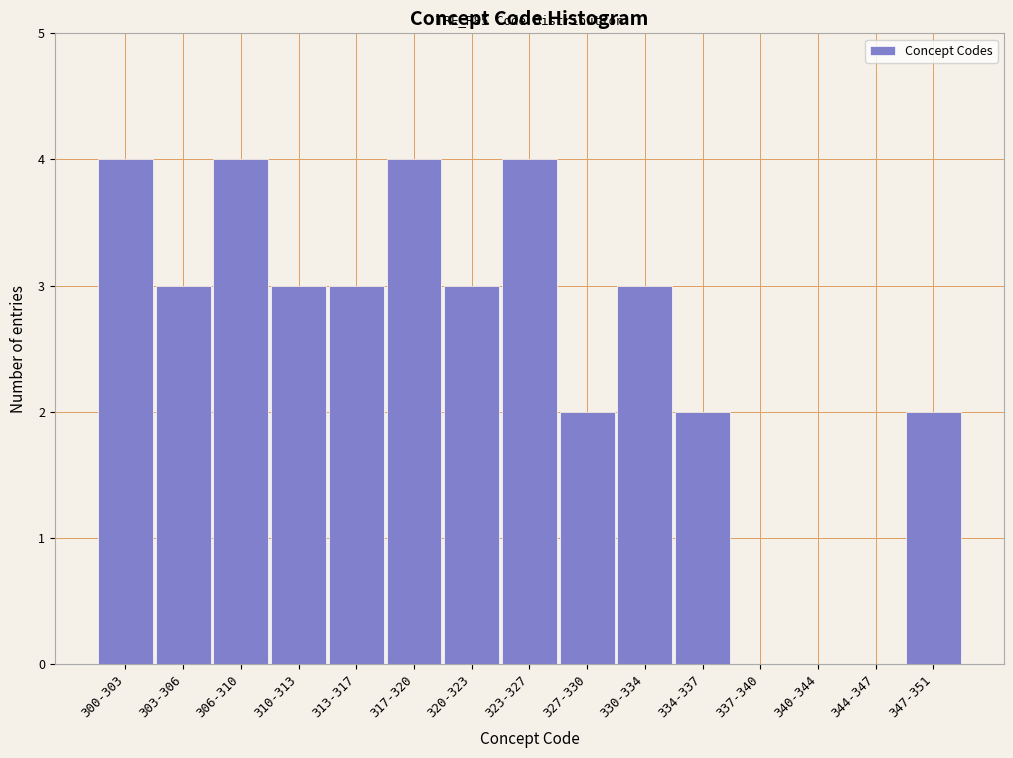

Reading left to right, what are all the values shown in this chart?

300-303=4	303-306=3	306-310=4	310-313=3	313-317=3	317-320=4	320-323=3	323-327=4	327-330=2	330-334=3	334-337=2	337-340=0	340-344=0	344-347=0	347-351=2